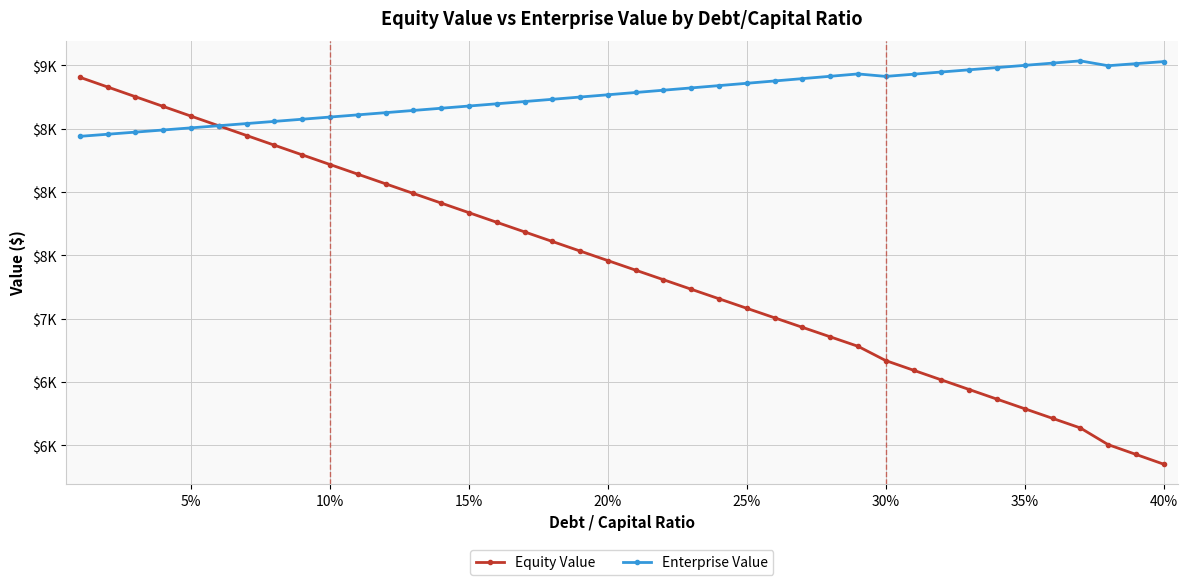

Is this an area chart (filled region under the line)?

No